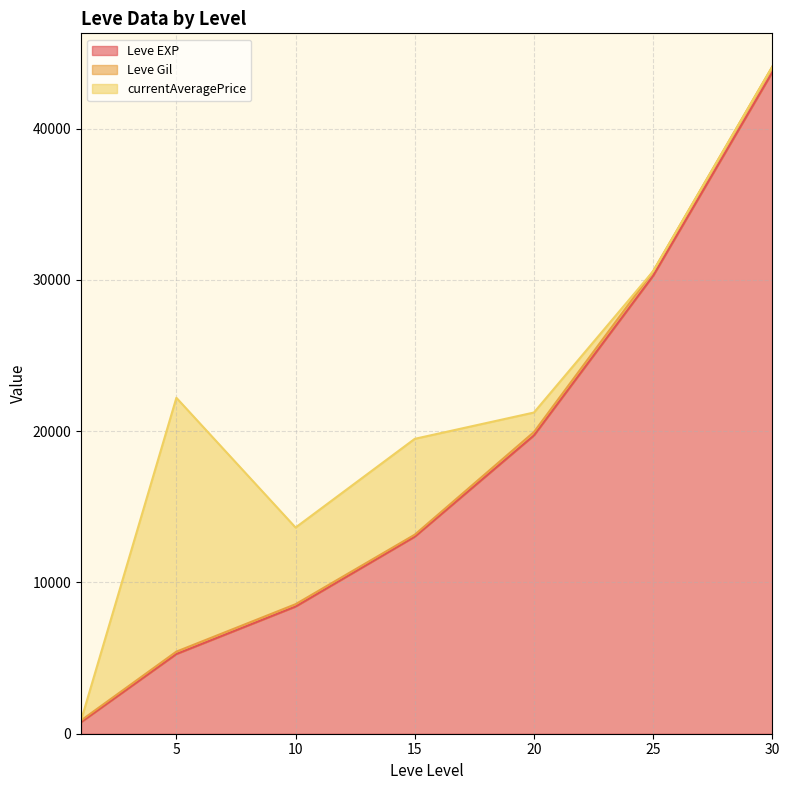

Which series has the largest range (max minus min)?

currentAveragePrice